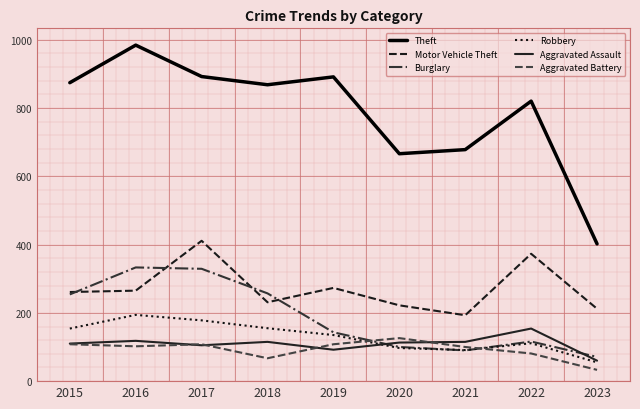

What are all the series names shown in the legend?

Theft, Motor Vehicle Theft, Burglary, Robbery, Aggravated Assault, Aggravated Battery